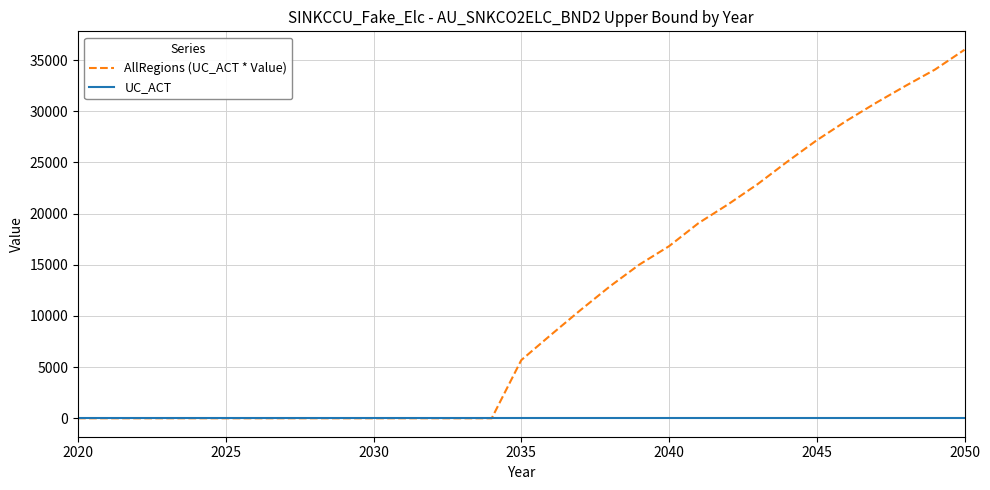

Rank the series by their maximum value, from highest to lowest.

AllRegions (UC_ACT * Value), UC_ACT